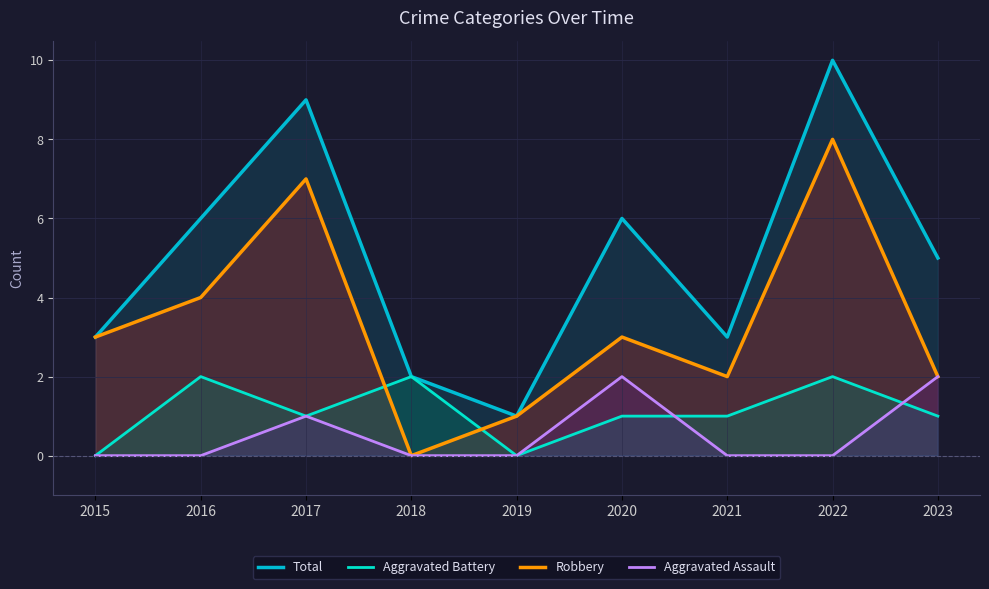

What is the difference between the maximum and minimum values in the Aggravated Battery series?

2